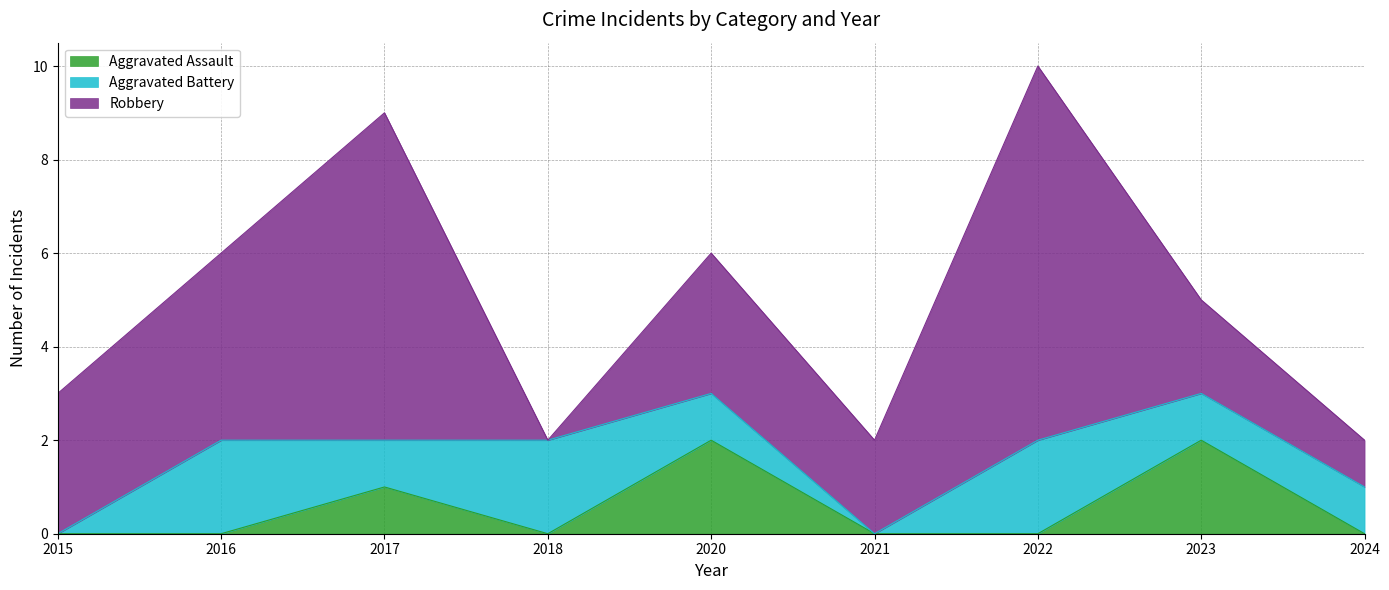

Which series has the widest spread of values?

Robbery